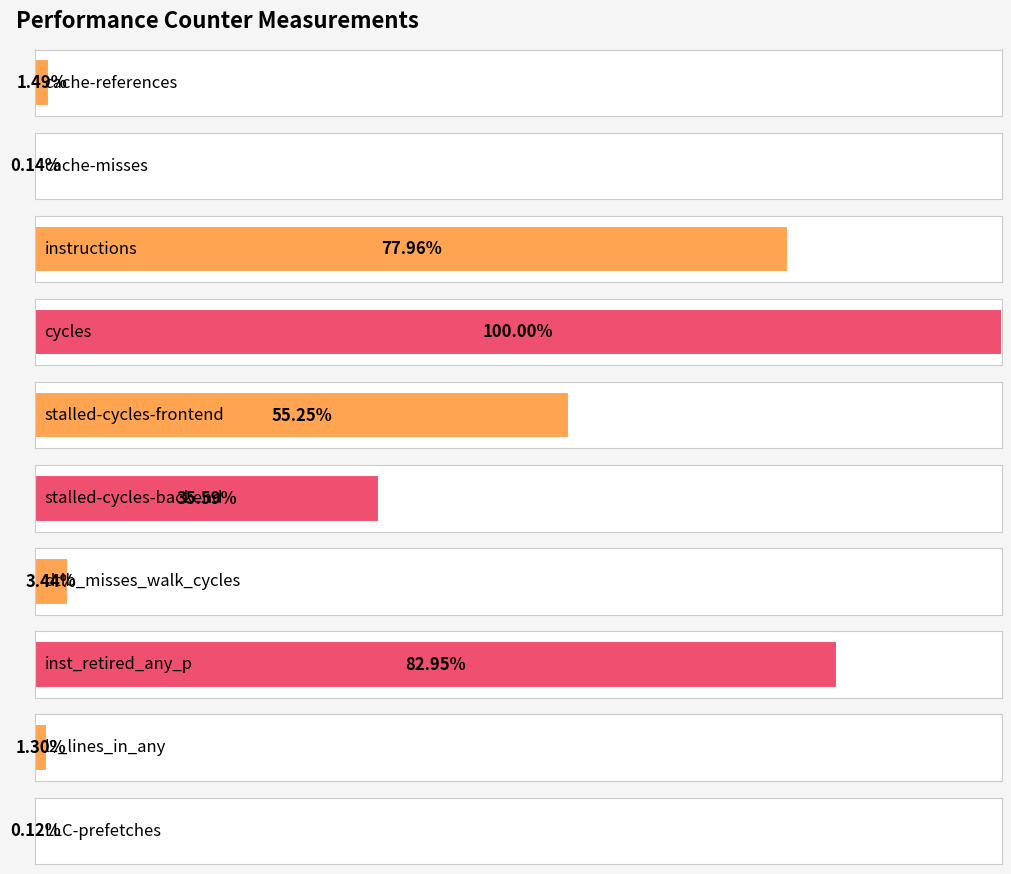

Which label corresponds to the largest value in the chart?

cycles